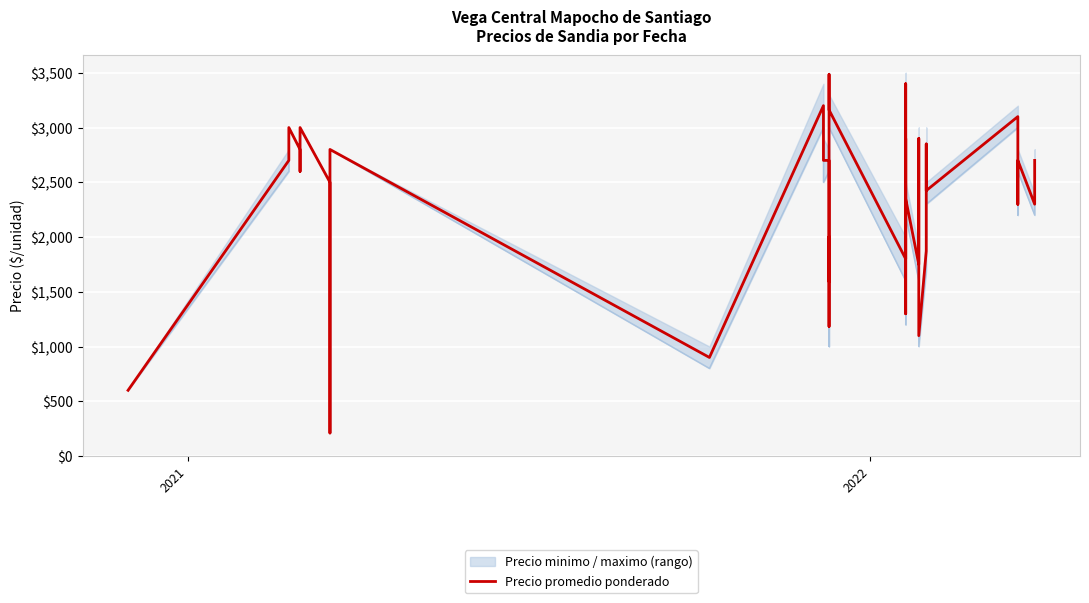

True or false: Precio promedio ponderado and Precio minimo intersect in this chart.

False